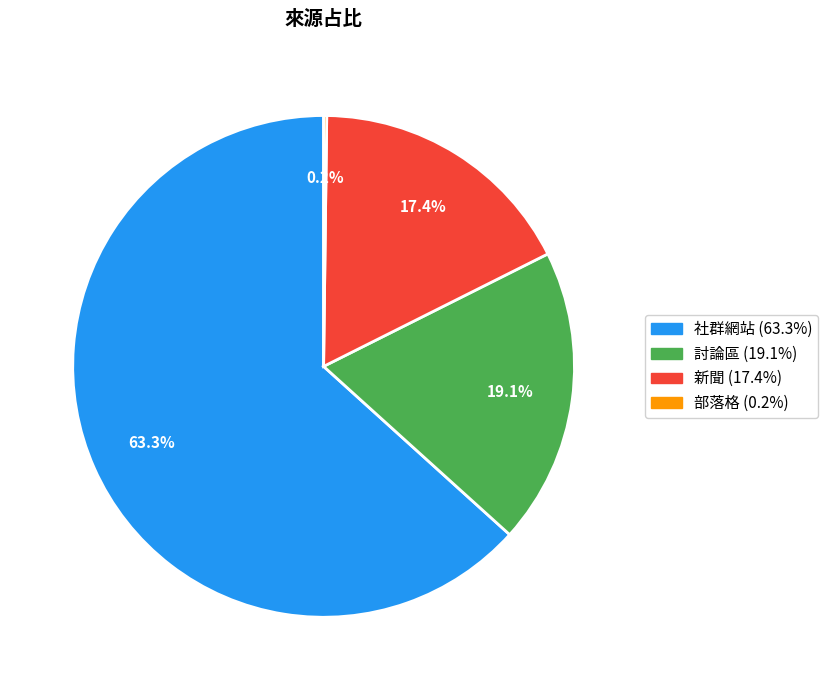

Is there a majority slice in this chart?

Yes